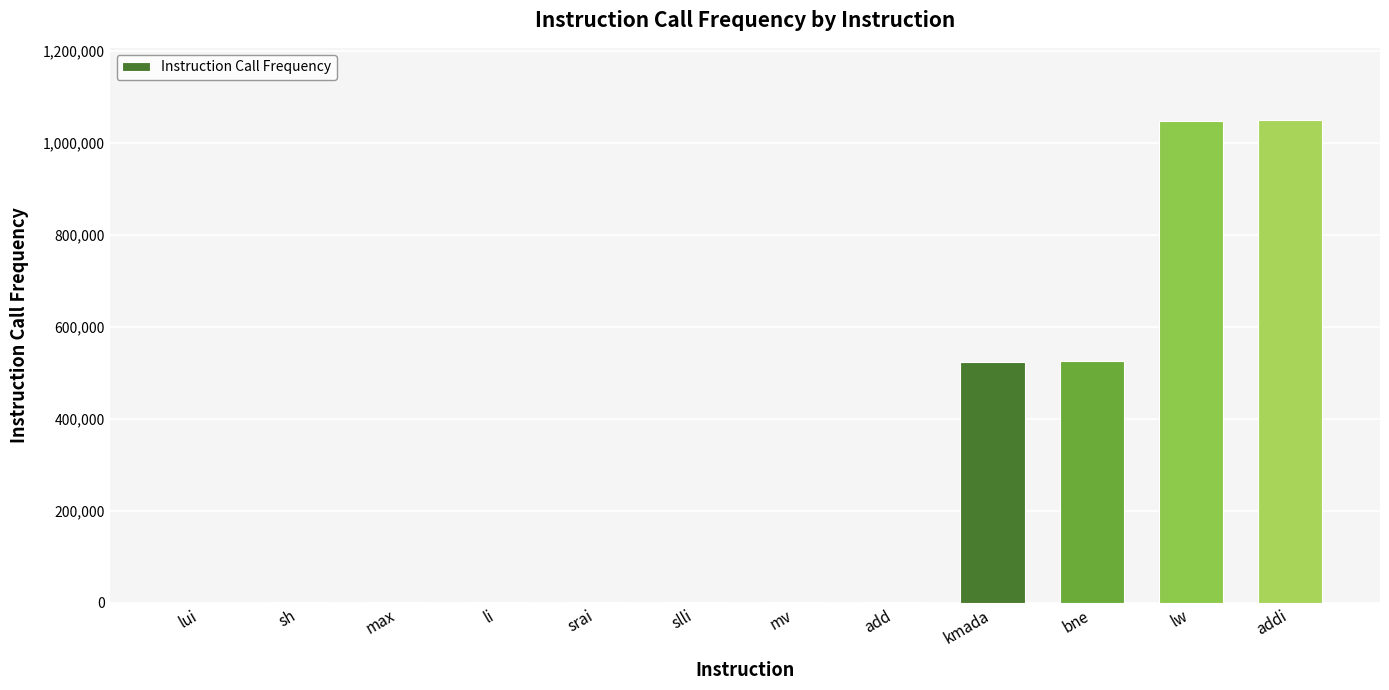

What is the sum of all values?

3159054